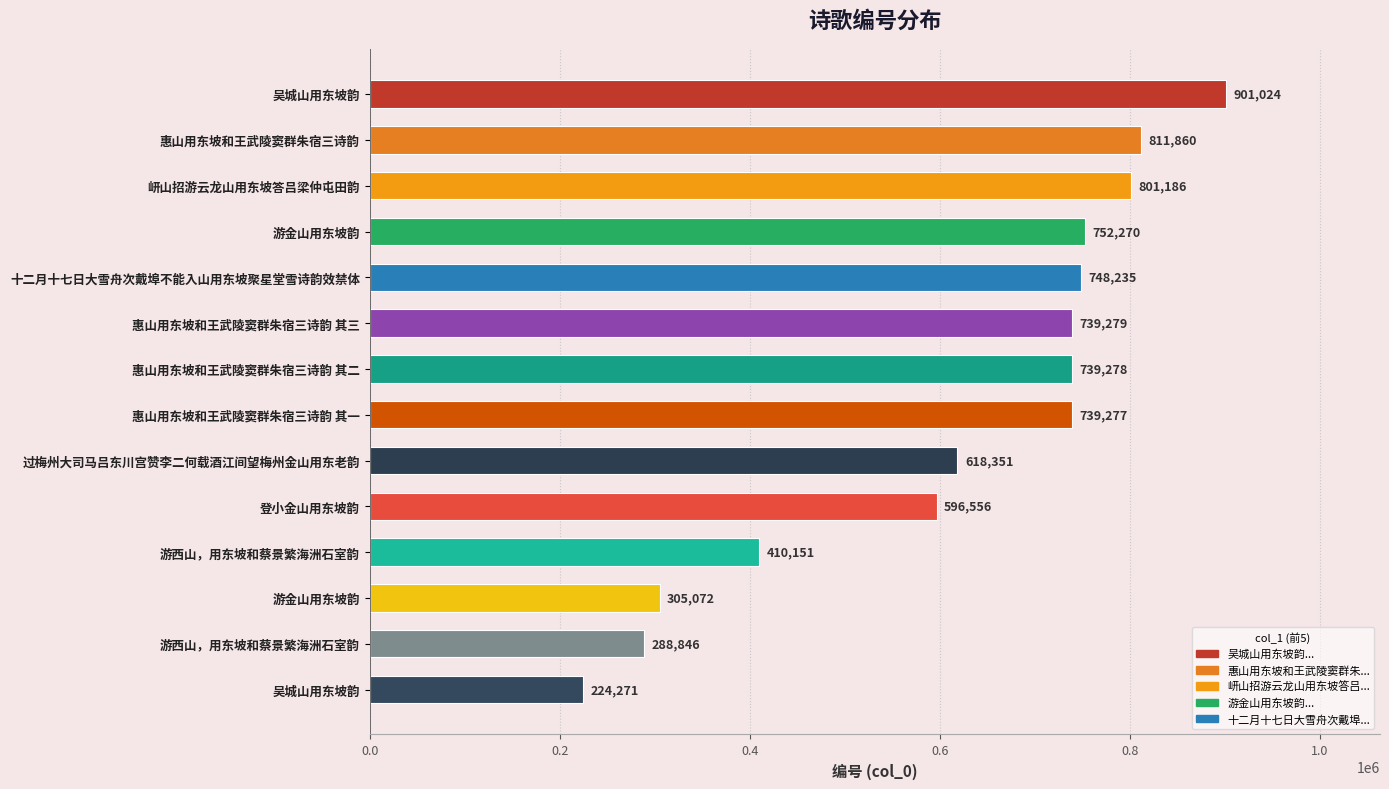

What is the difference between the second highest and second lowest values?

523014